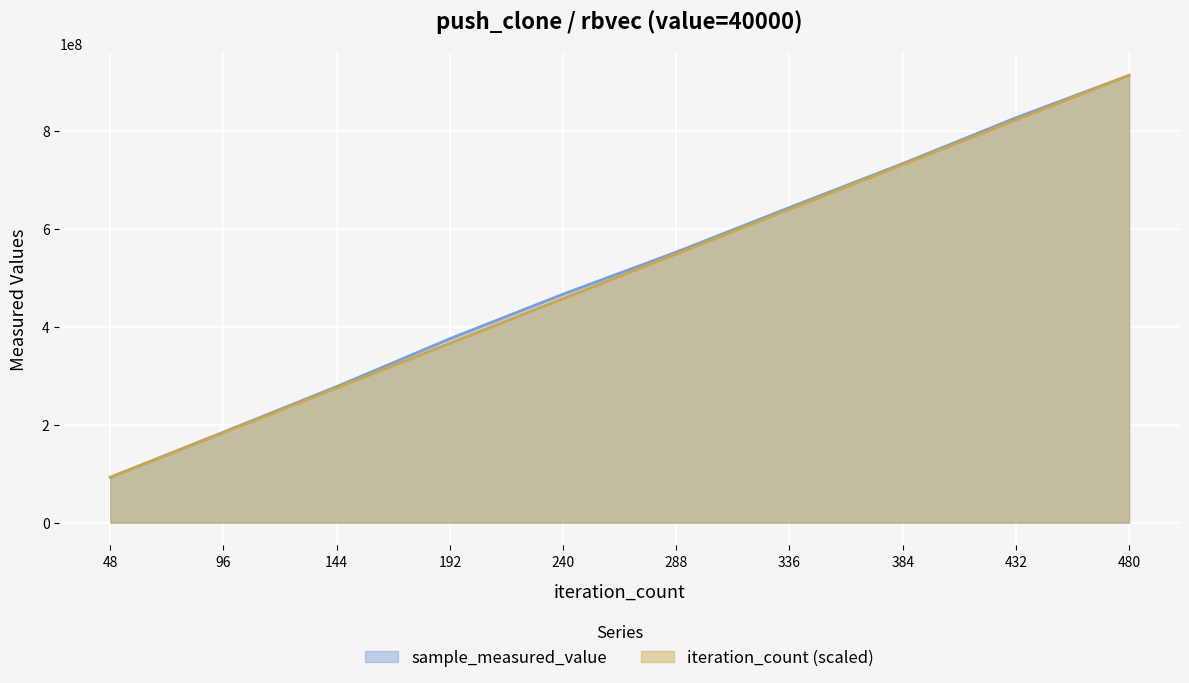

Reading left to right, what are all the values shown in this chart?

sample_measured_value: 92648428	184918816	277864451	375660493	466602758	552493781	643465606	733201985	826740769	913381144
iteration_count (scaled): 92648428	183840952	275033476	366226000	457418524	548611048	639803572	730996096	822188620	913381144